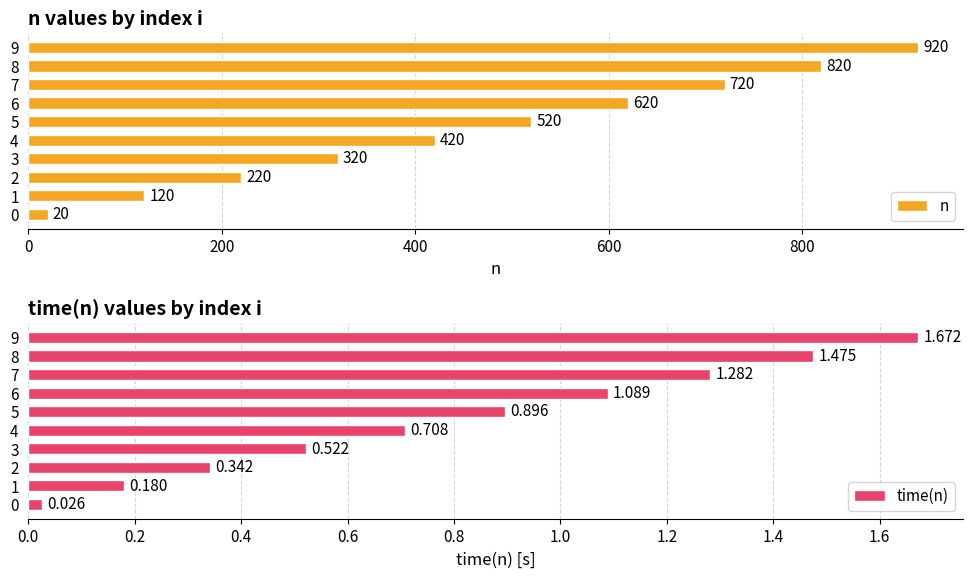

What is the label of the 10th bar from the left?

9